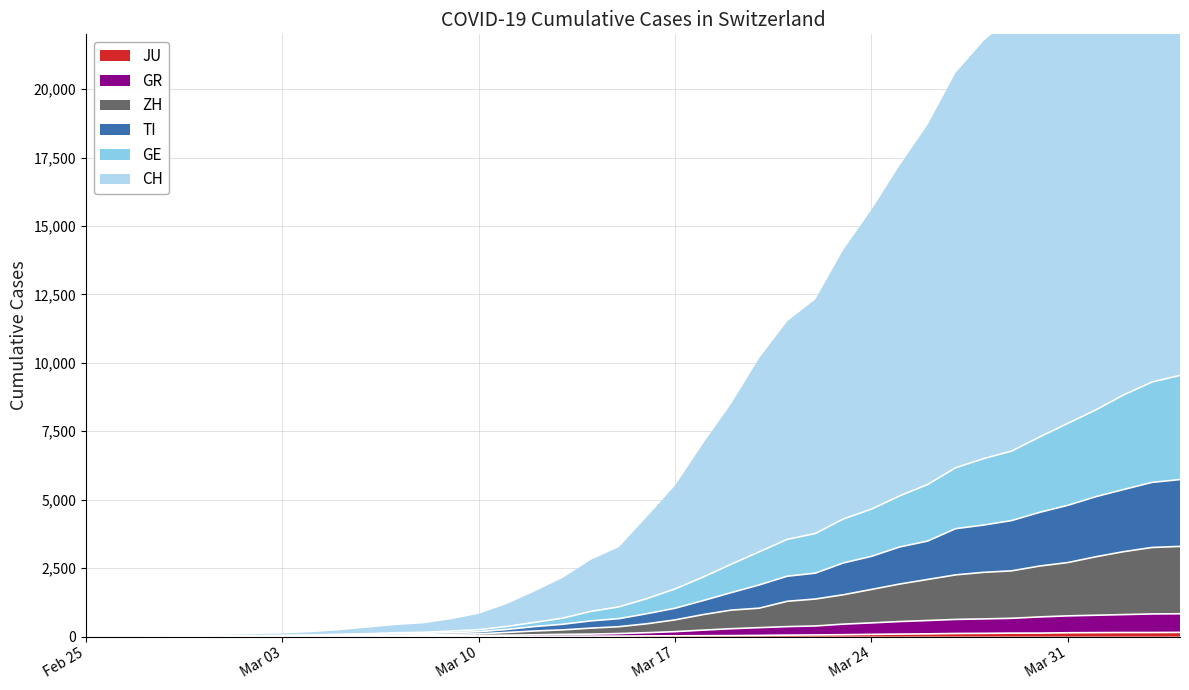

What is the difference between the second highest and minimum values in the GR series?

827